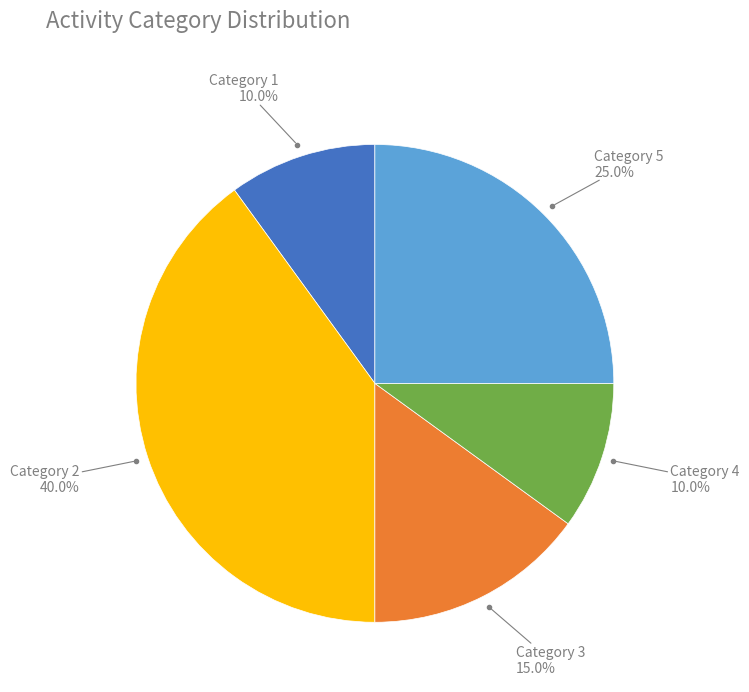

To the nearest percent, what is the average slice percentage?

20%